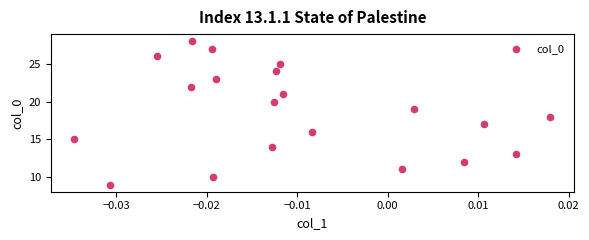

What is the range of Y values (max minus min)?

19